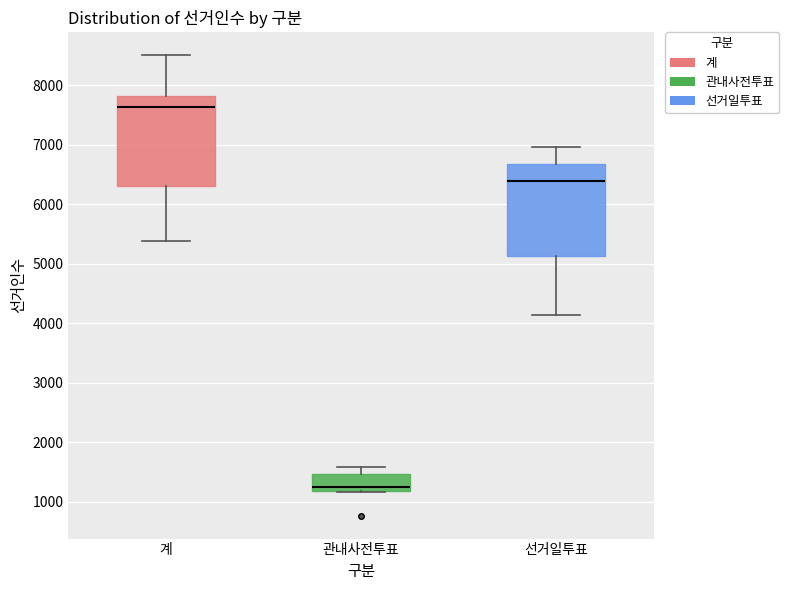

Reading left to right, read every box against the y-axis: the position of its median line, the range the box covers, and the ends of its whiskers. The values are not printed on the chart, so give them approximately, as read against the axis.

계: median 7600, box 6300 to 7800, whiskers 5400 to 8500
관내사전투표: median 1200 (just above the box's lower edge), box 1200 to 1500, whiskers 1200 to 1600
선거일투표: median 6400, box 5100 to 6700, whiskers 4100 to 7000